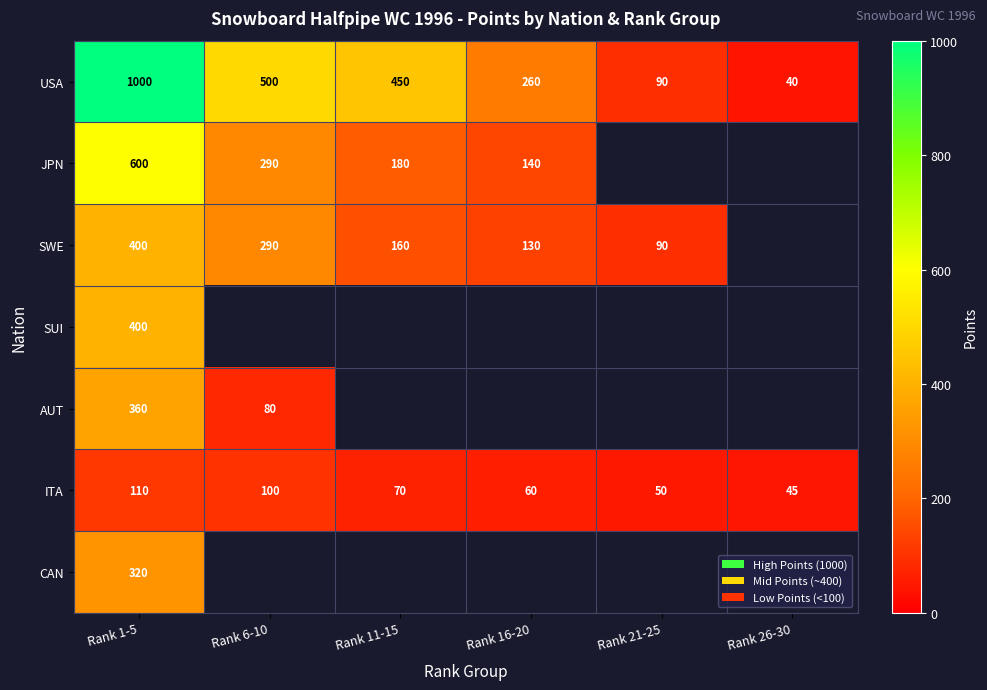

What value does the USA series have at Rank 26-30?

40